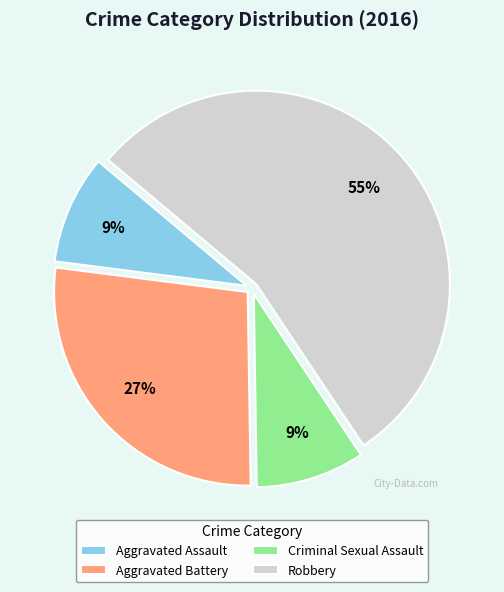

Is there a majority slice in this chart?

Yes